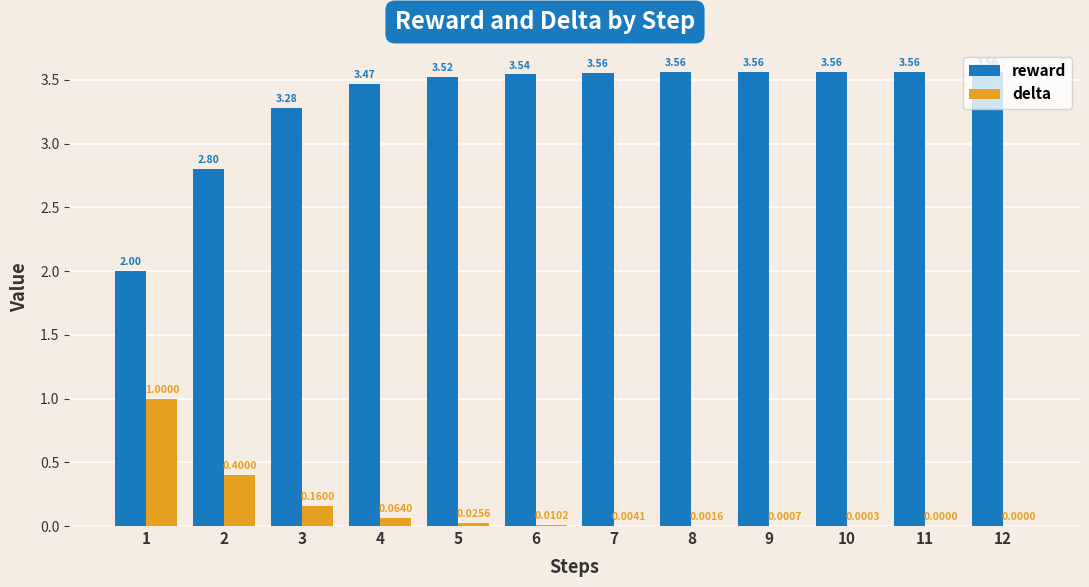

The value of delta at 2 is 0.4. True or false?

True